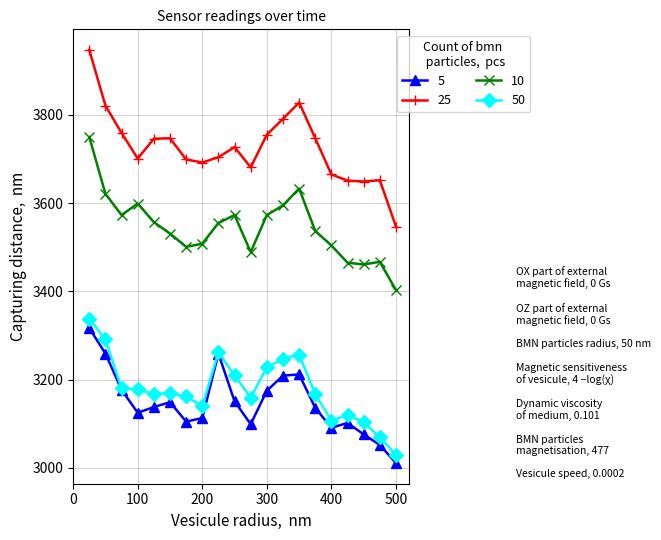

True or false: 25 has more than 2 interior local peaks.

True